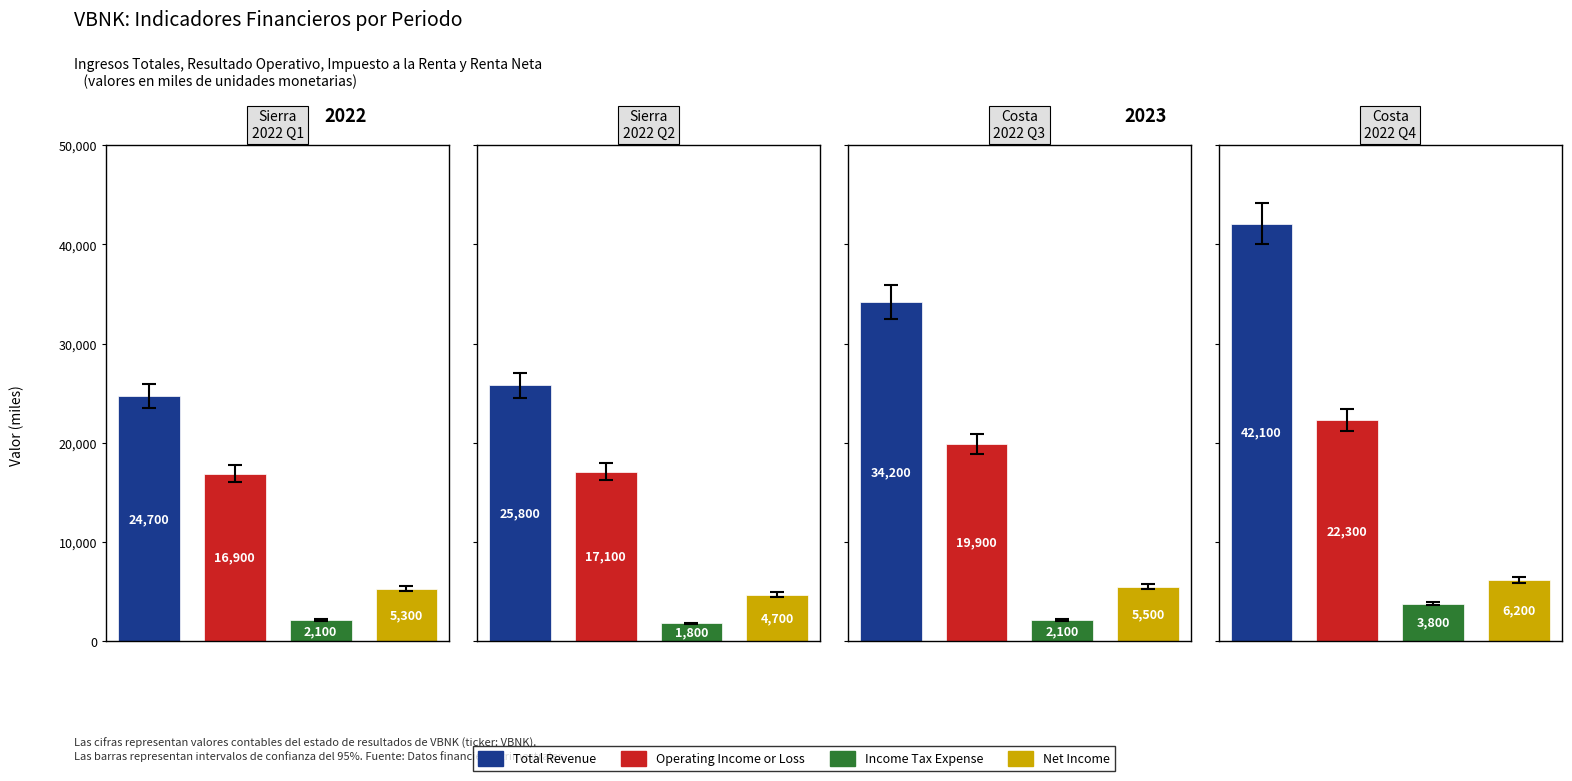

Does the chart contain stacked bars?

No